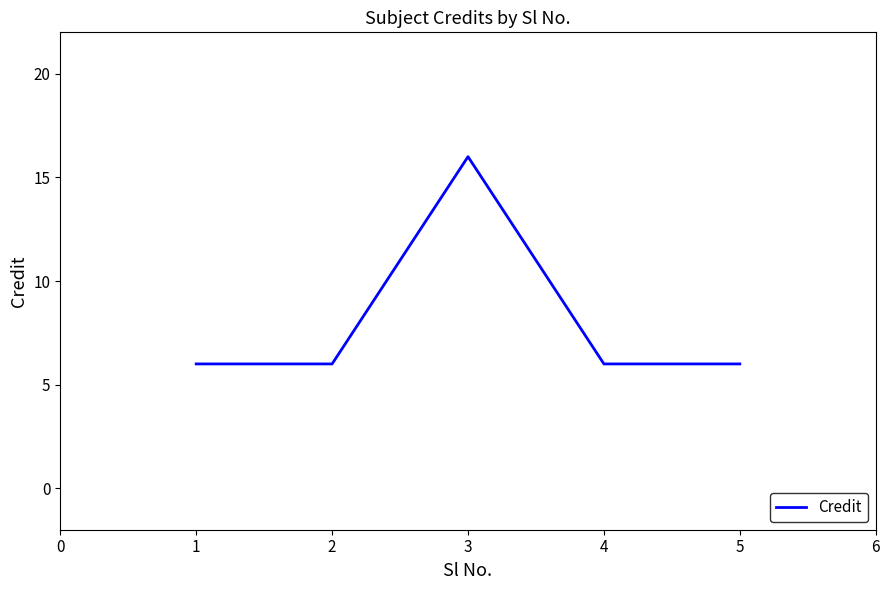

What value does the data have at 5, to the nearest 5?

5